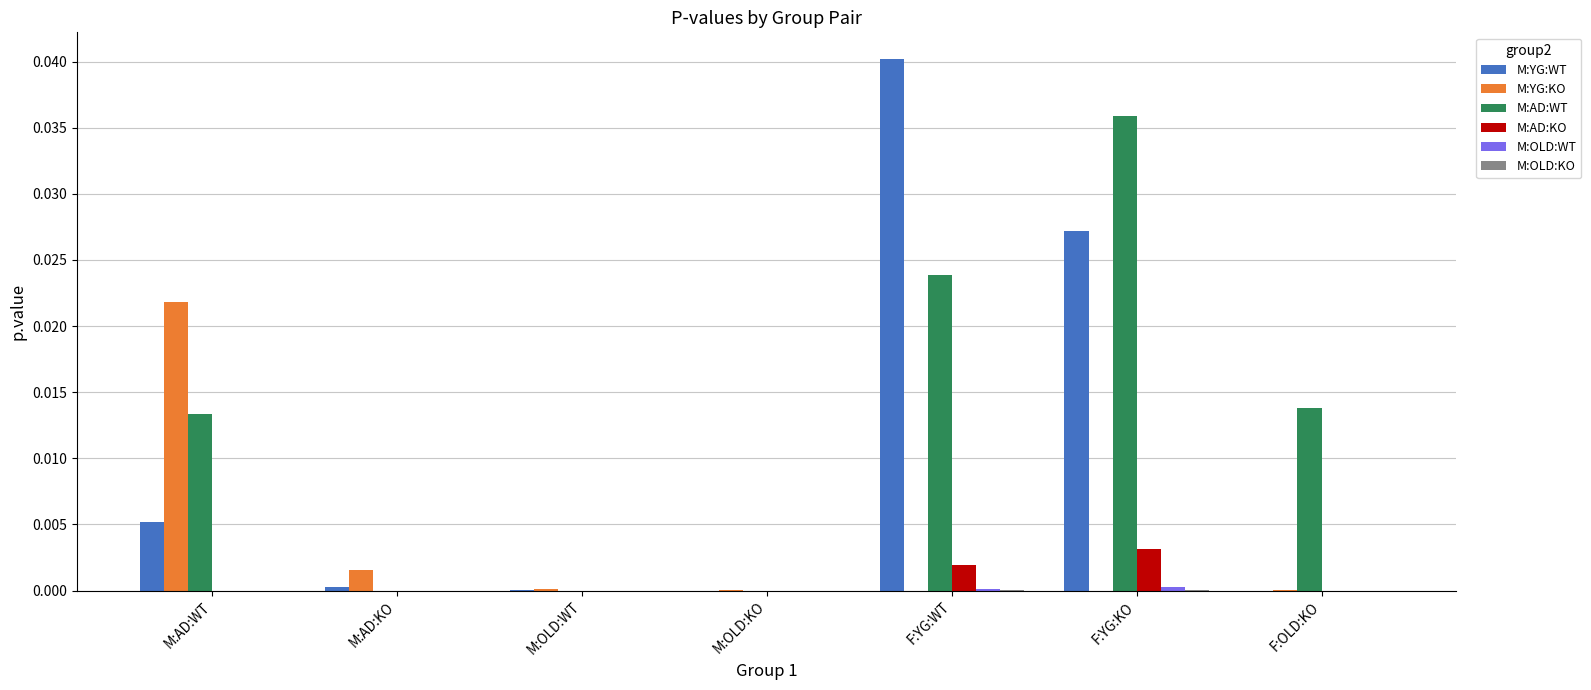

How many series are shown in this chart?

6